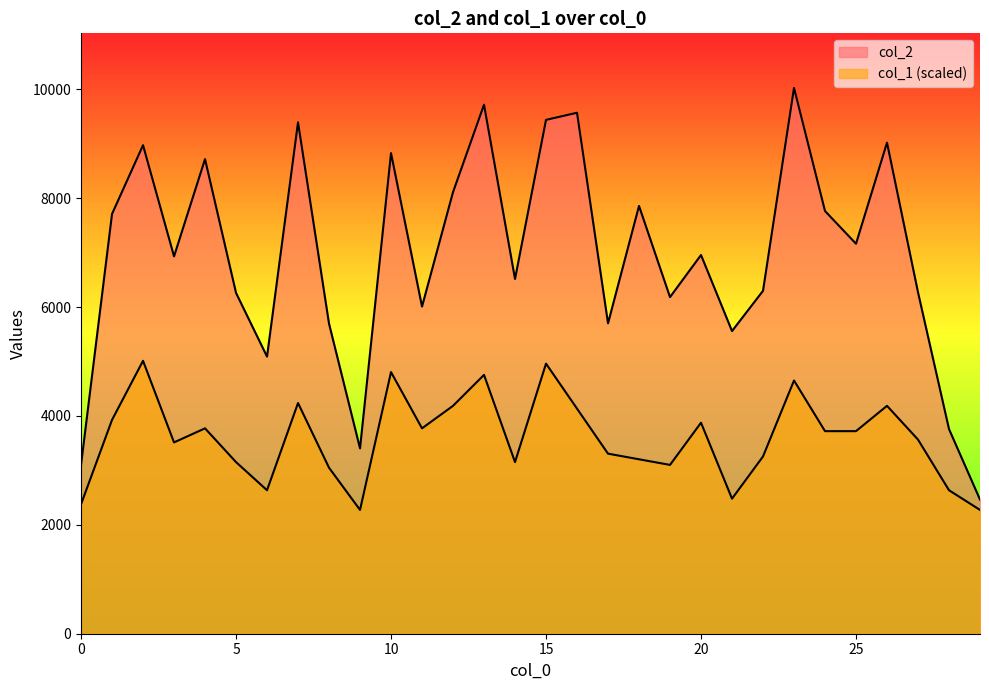

True or false: col_1 and col_2 cross at least once.

False